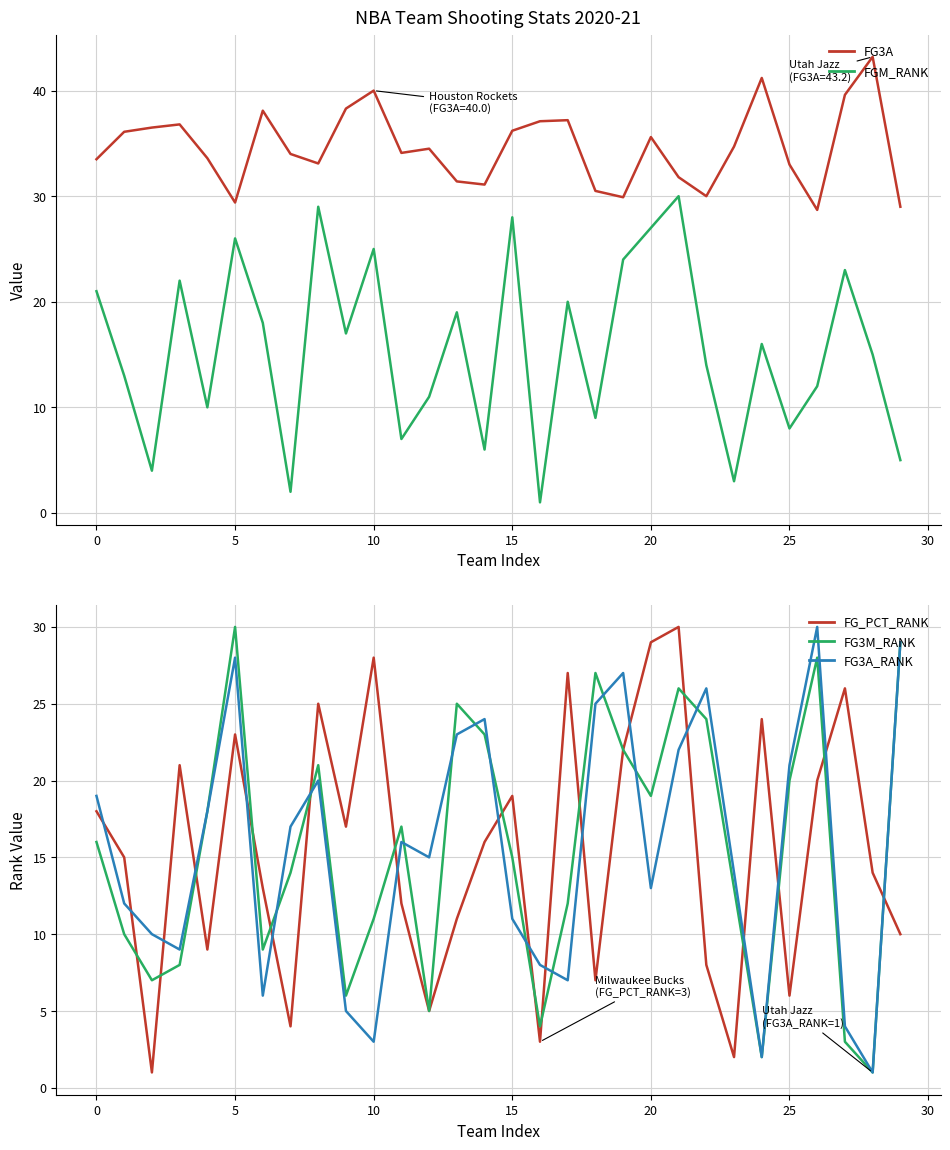

The FG3A series shows 28.7 at 26. True or false?

True